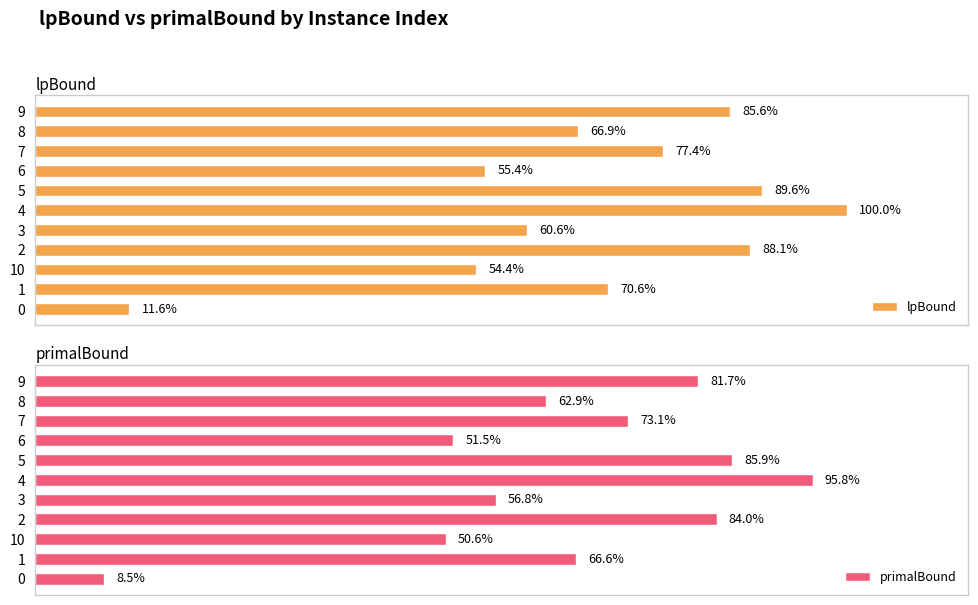

Where does the lpBound series first go above 70?

1